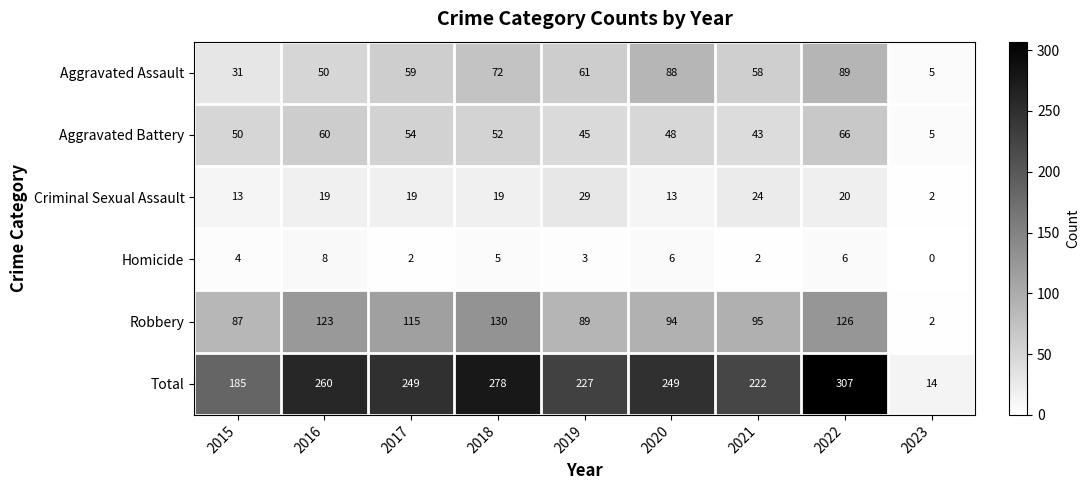

What is the total value across all series at 2017?

498